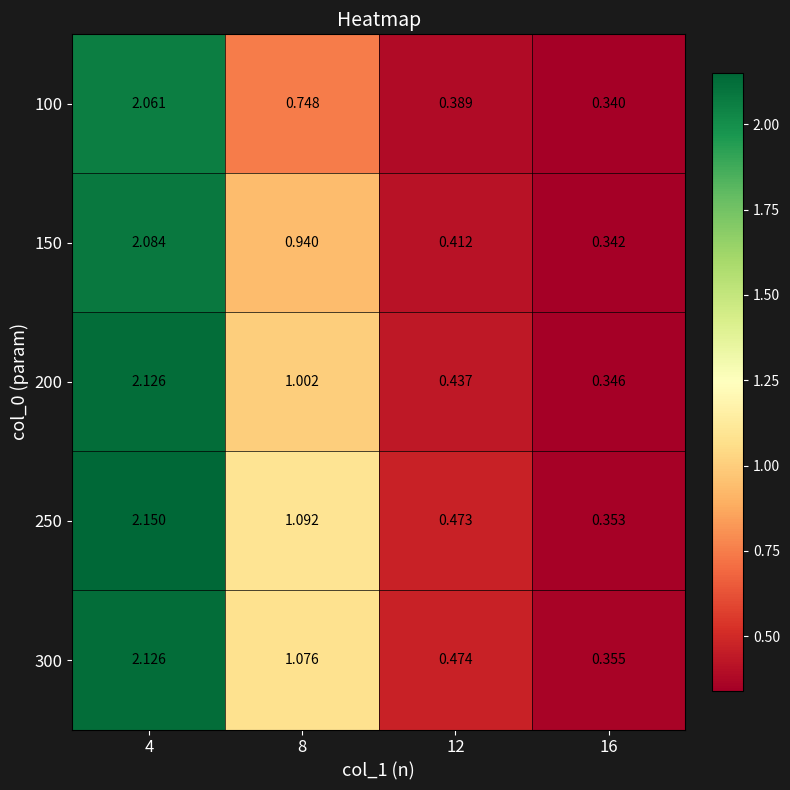

Is the value of 100 at 8 greater than the value of 200 at 8?

No